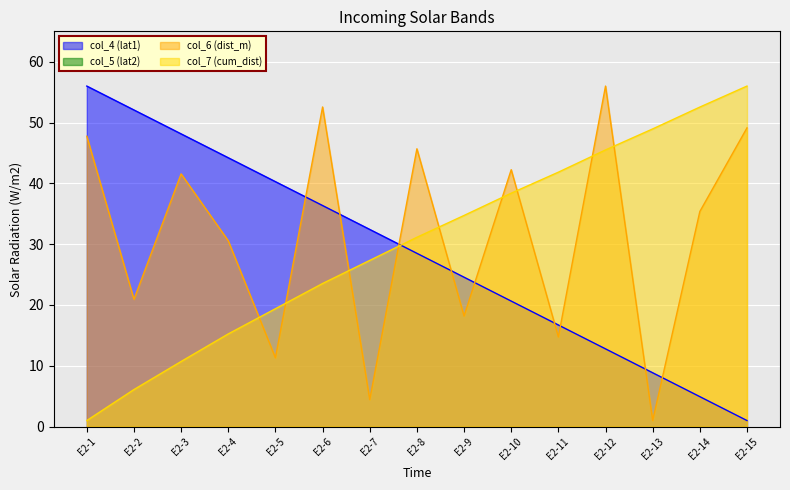

Reading left to right, transcribe all the data shown in this chart.

col_4 (lat1): 56.0	52.1	48.1	44.2	40.3	36.4	32.4	28.5	24.6	20.6	16.7	12.8	8.9	4.9	1.0
col_6 (dist_m): 47.8	20.9	41.6	30.6	11.3	52.6	4.4	45.7	18.2	42.2	14.8	56.0	1.0	35.4	49.1
col_7 (cum_dist): 1.0	6.1	10.7	15.2	19.4	23.5	27.3	31.1	34.7	38.4	41.8	45.5	49.0	52.5	56.0